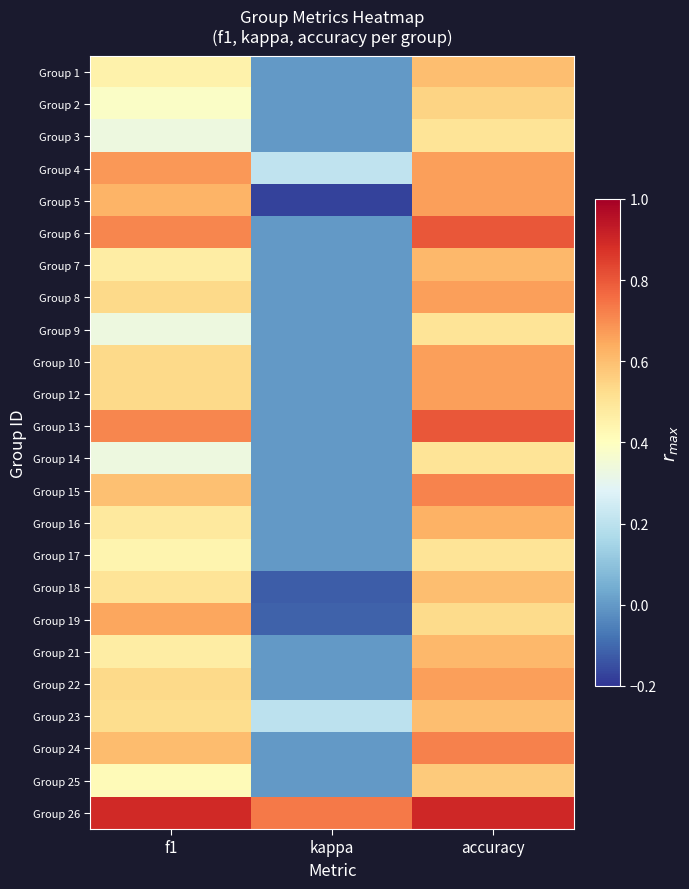

At f1, list the series in order from smallest to largest.

Group 3, Group 9, Group 14, Group 2, Group 25, Group 17, Group 1, Group 7, Group 21, Group 16, Group 18, Group 23, Group 8, Group 10, Group 12, Group 22, Group 15, Group 24, Group 5, Group 19, Group 4, Group 6, Group 13, Group 26